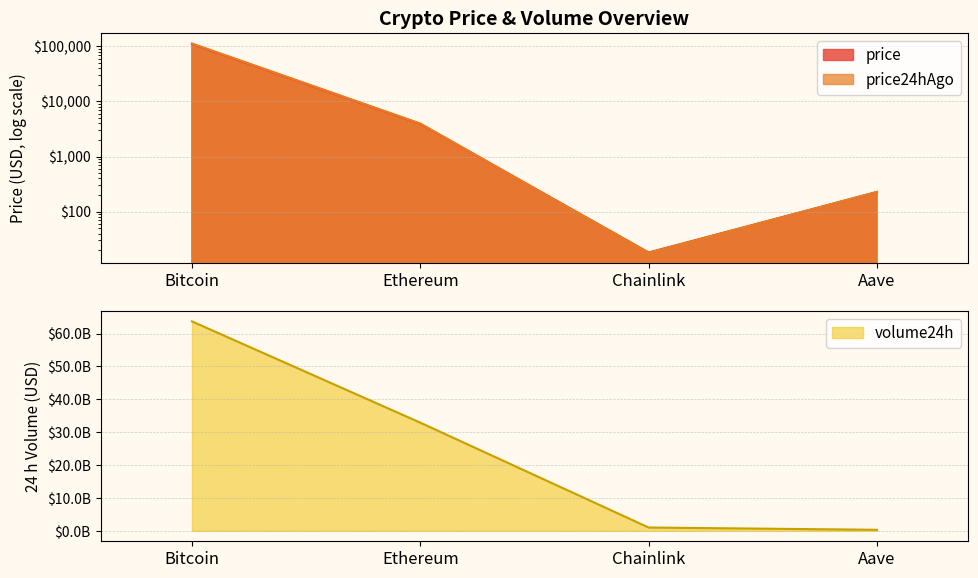

At which category is the sum across all series the highest?

Bitcoin